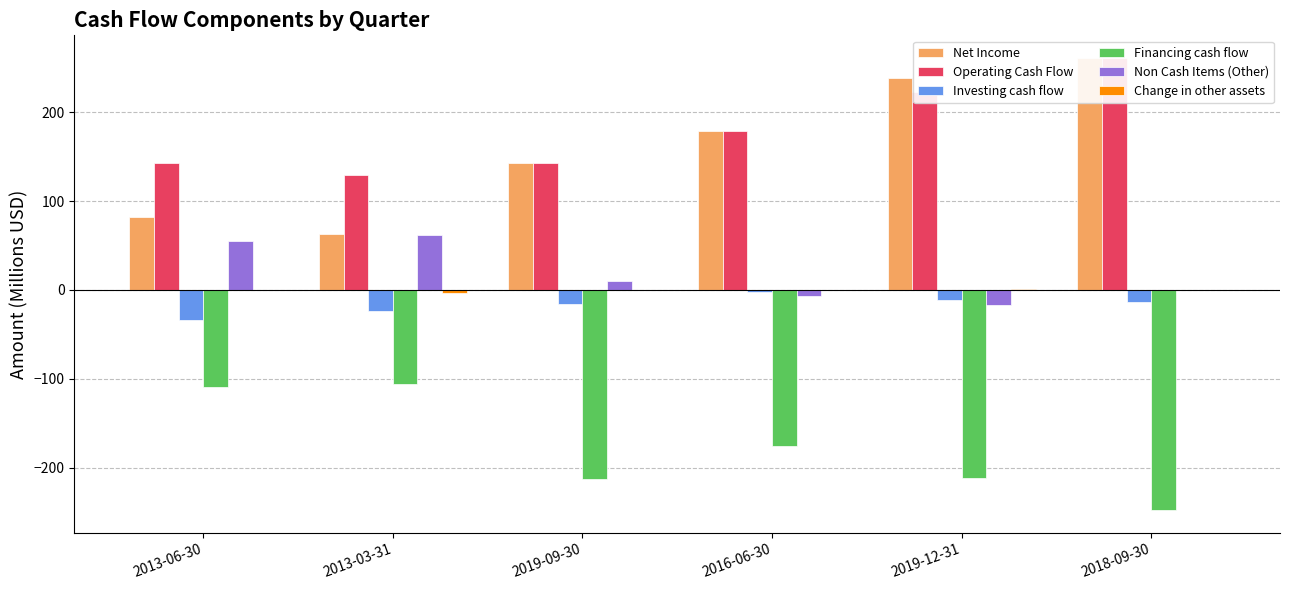

What is the difference between the highest and lowest values at 2013-03-31?

235.7